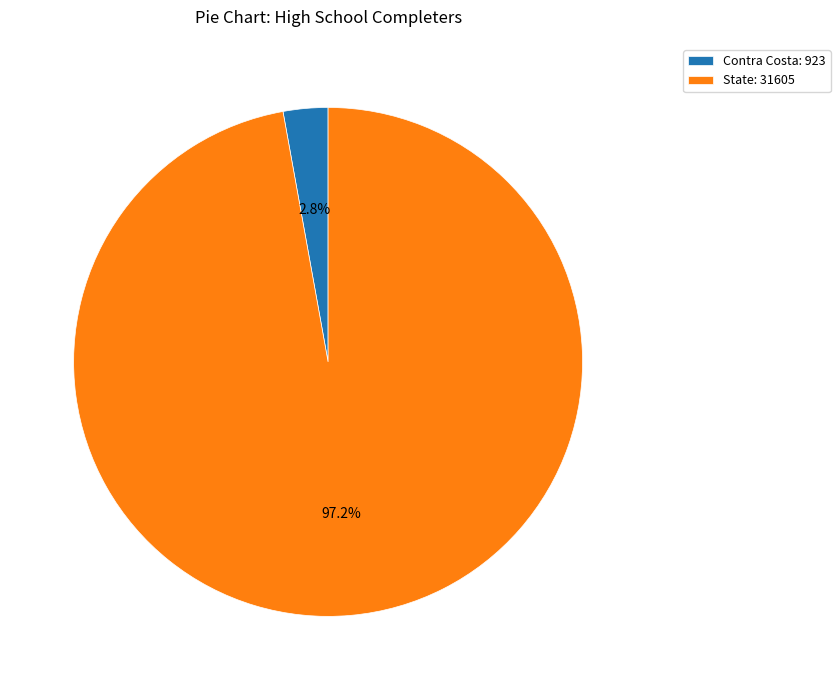

Which slice is the largest?

State